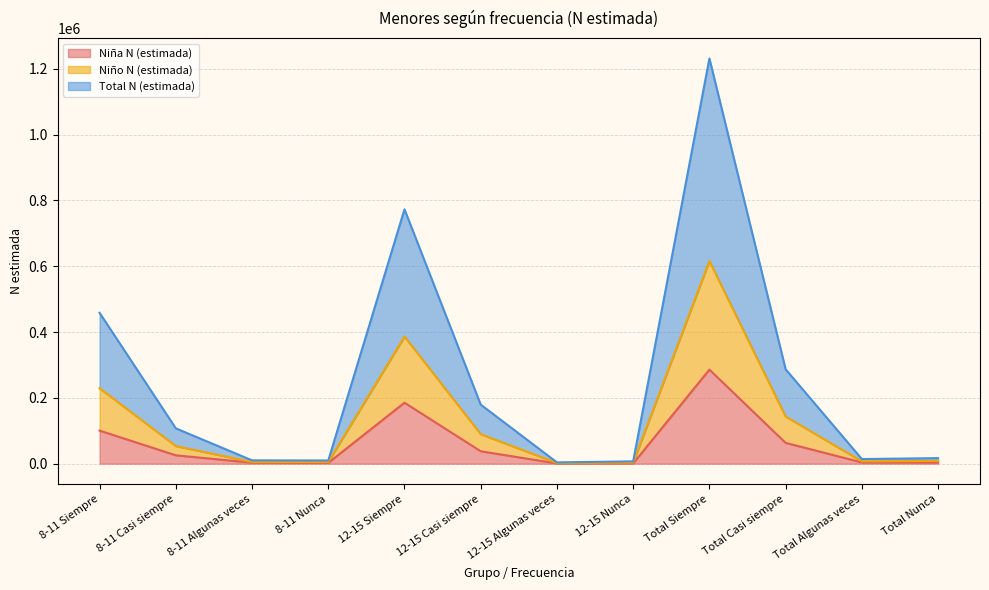

The value of Niña N (estimada) at 8-11 Siempre is 100537. True or false?

True